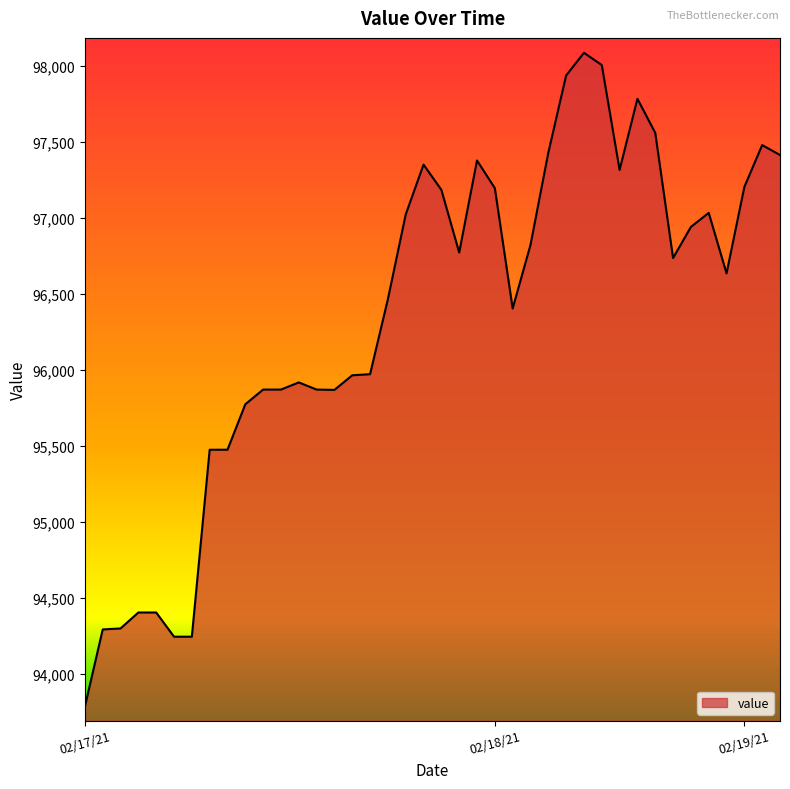

What is the difference between the maximum and minimum values?

4302.2